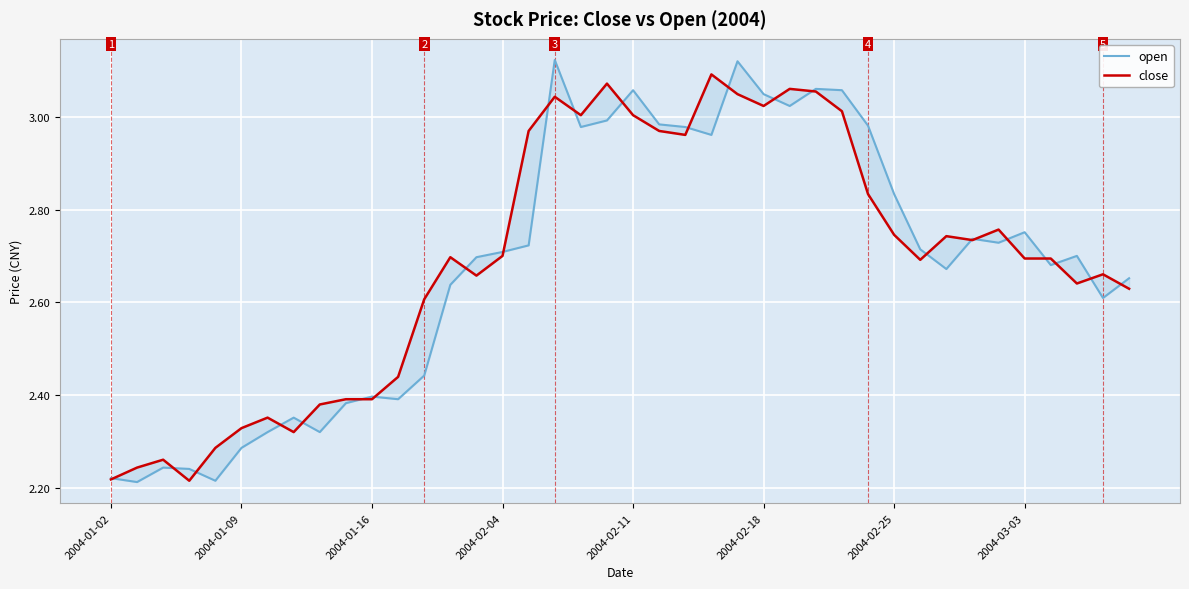

What value does the open series have at 17?

3.1